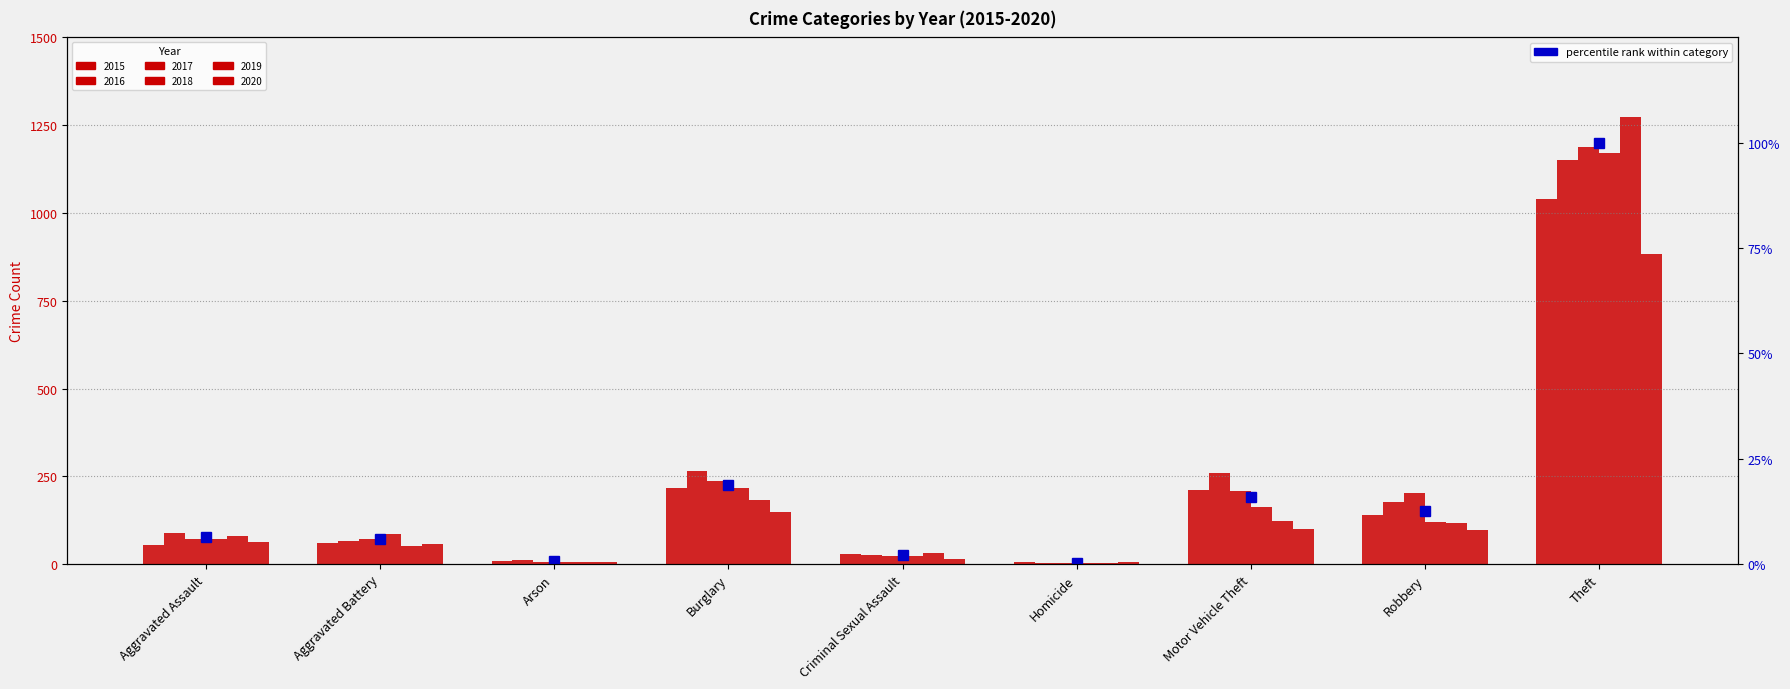

Which label corresponds to the largest value in the chart?

Theft